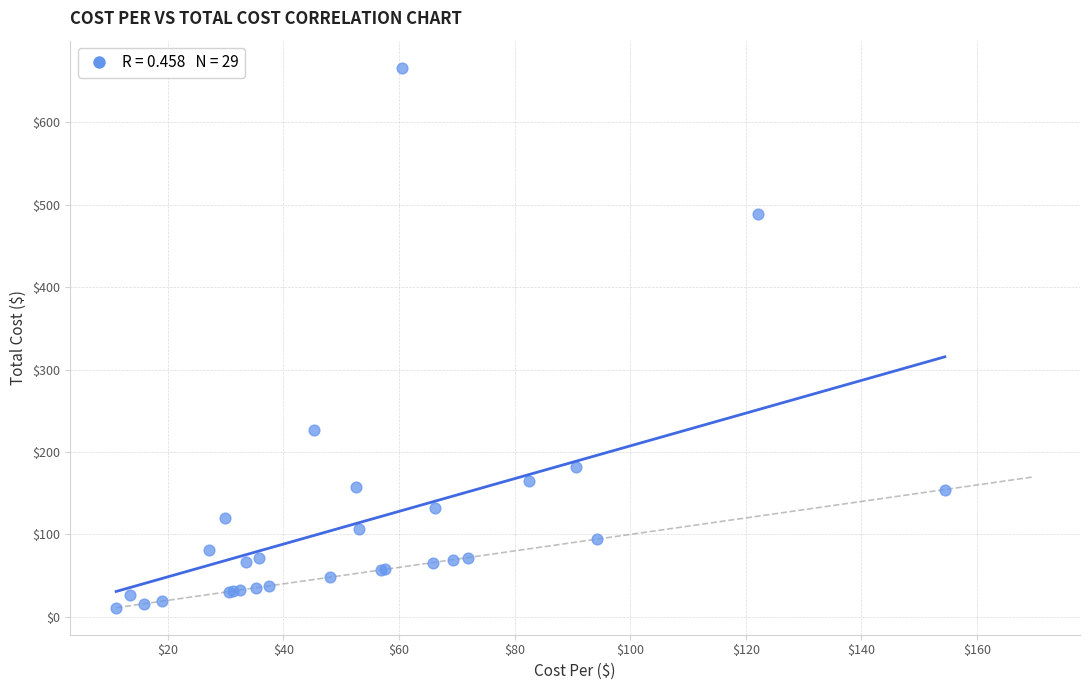

What Y value in the scatter plot is closest to 338?

226.8